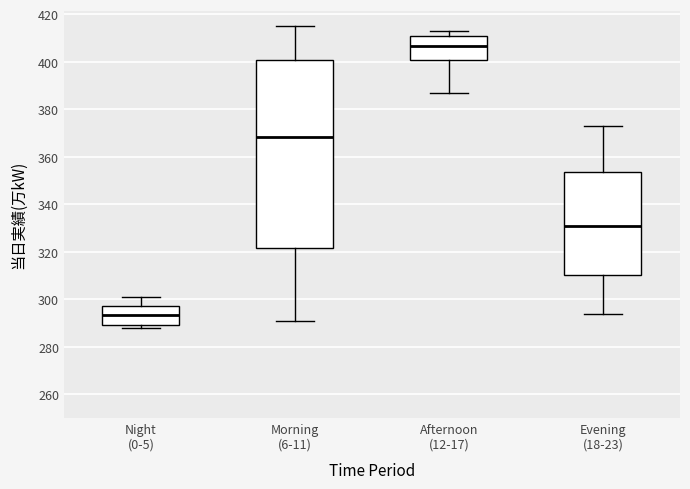

Reading left to right, transcribe this box plot: for each box, give where its median line is, the range the box spans, and where its two whiskers end, as read against the y-axis. The values are not printed on the chart, so give them approximately, as read against the axis.

Night (0-5): median 294, box 290 to 298, whiskers 288 to 302
Morning (6-11): median 368, box 322 to 400, whiskers 292 to 416
Afternoon (12-17): median 406, box 400 to 412, whiskers 388 to 414
Evening (18-23): median 332, box 310 to 354, whiskers 294 to 374